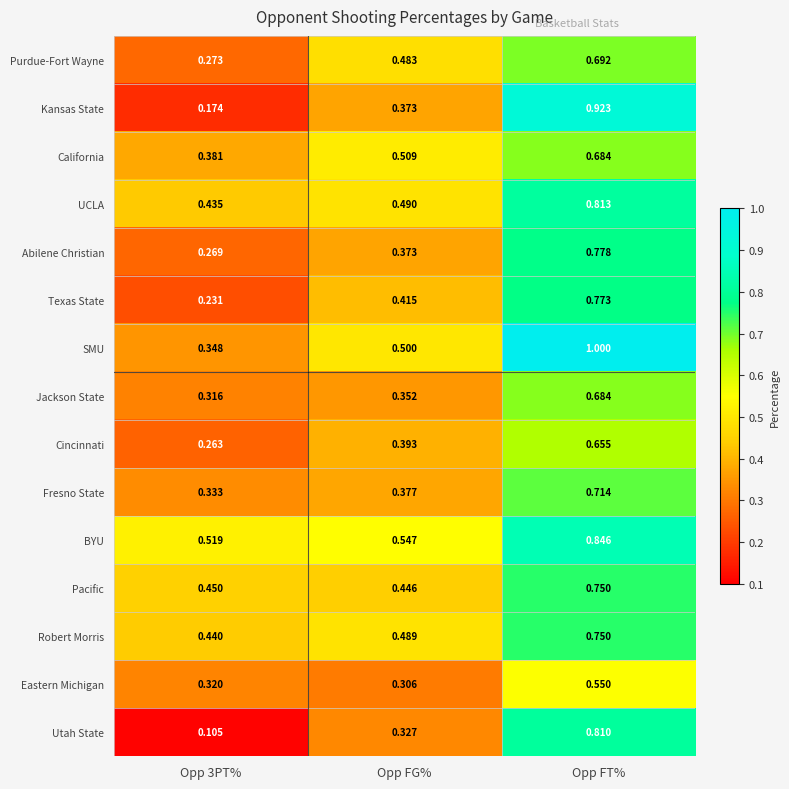

At which label does Purdue-Fort Wayne reach its peak?

Opp FT%